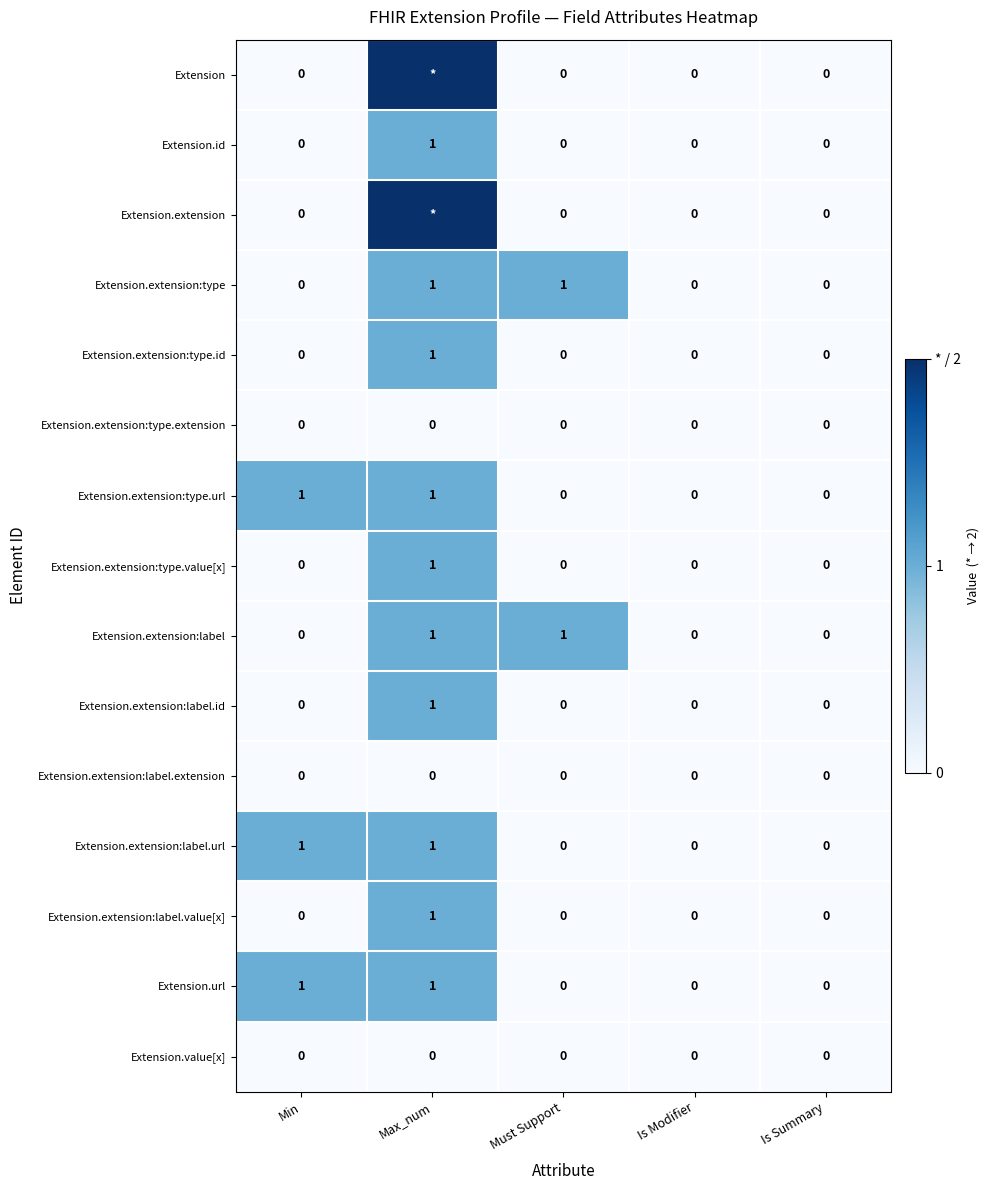

What is the total value across all series at Min?

3